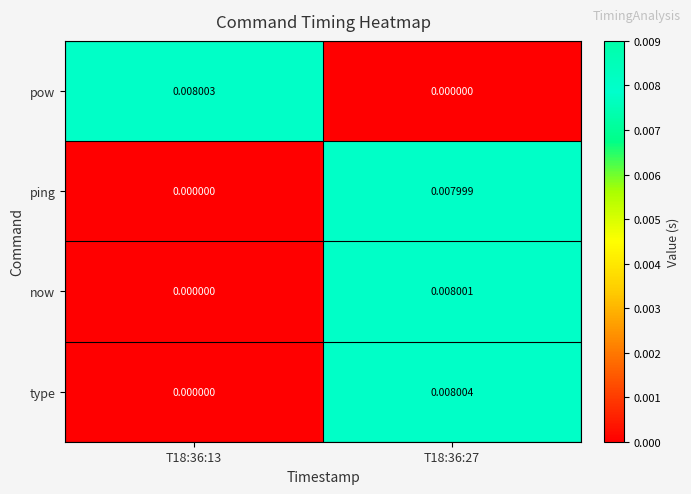

Is the value of pow at T18:36:27 greater than the value of type at T18:36:27?

No